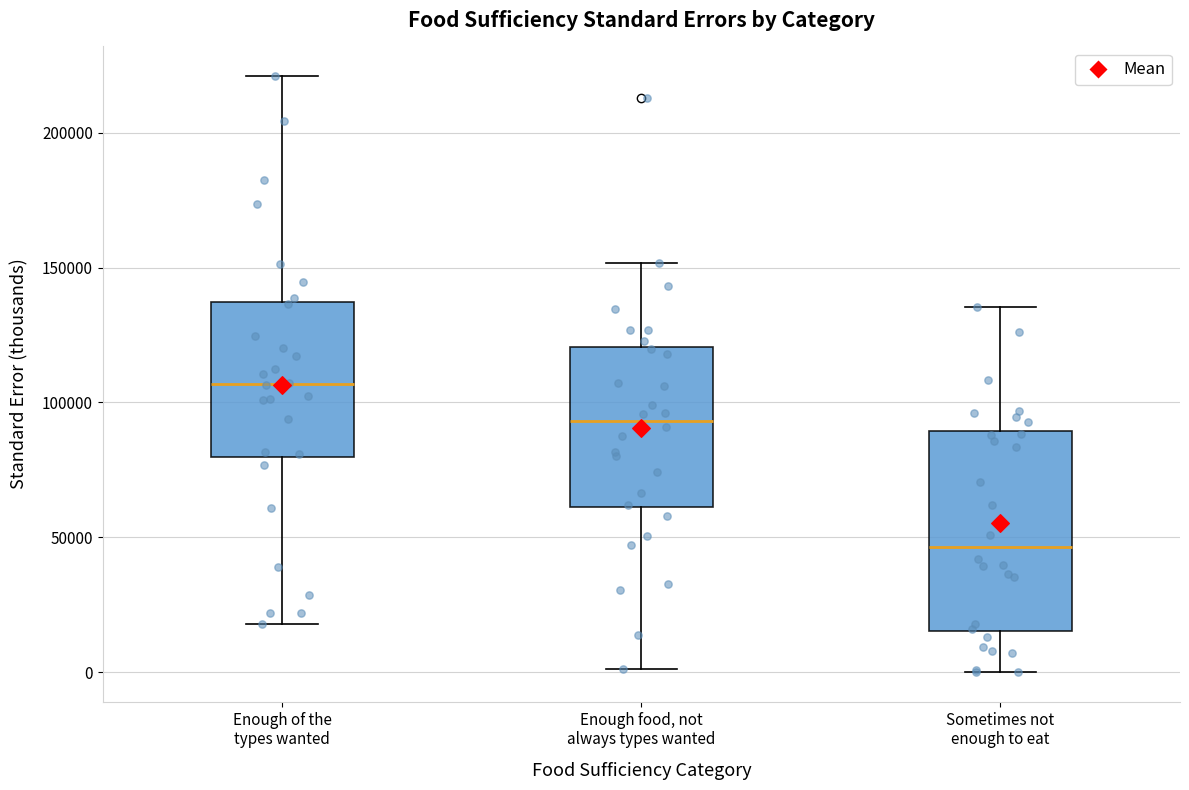

Which box's median line is the highest?

Enough of the types wanted